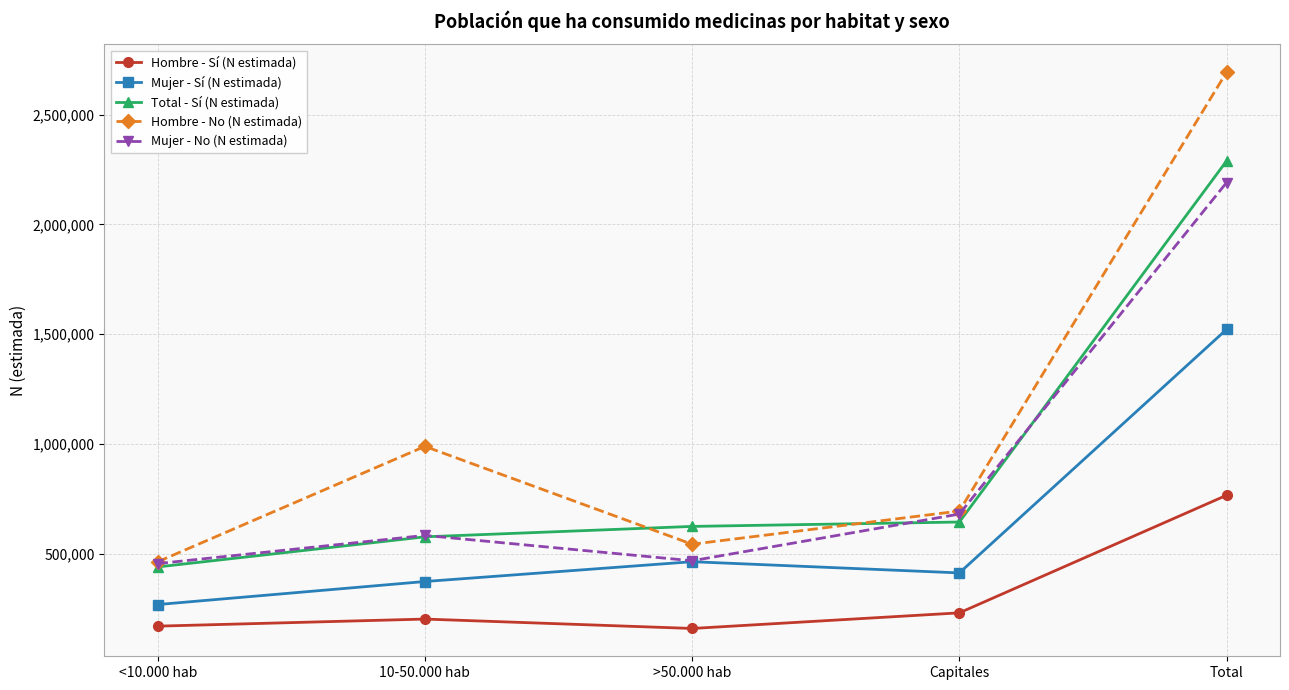

List the labels in order of Hombre - No (N estimada) value, largest first.

Total, 10-50.000 hab, Capitales, >50.000 hab, <10.000 hab